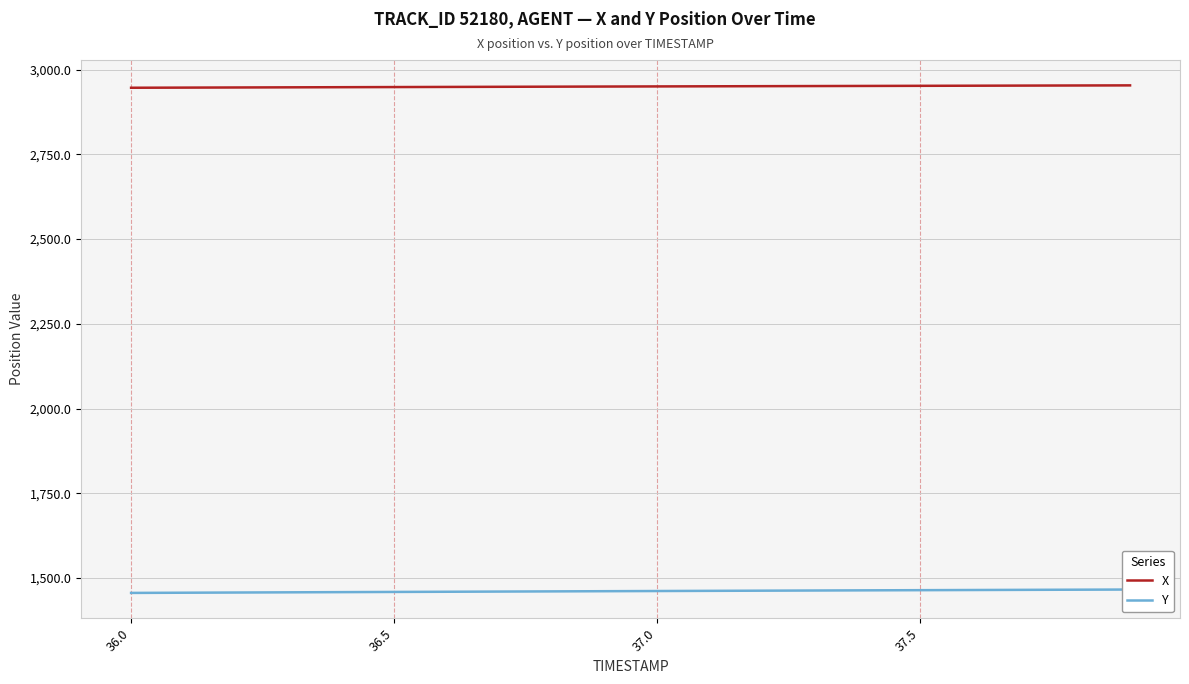

Count the number of categories in the chart.

20